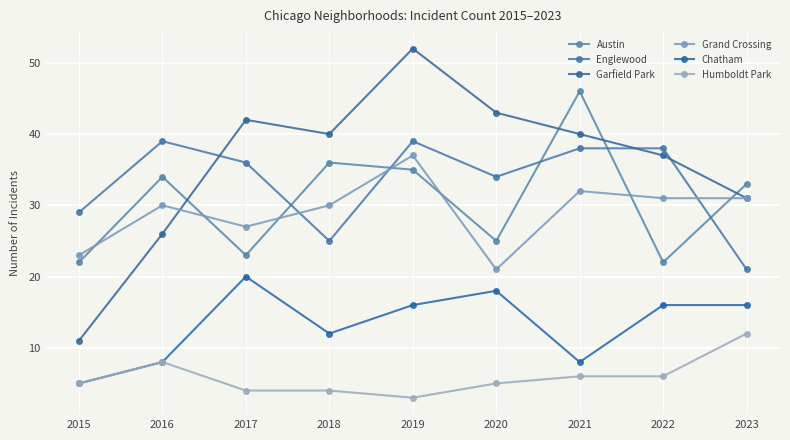

After their last crossing, which series has the higher values: Grand Crossing or Austin?

Austin